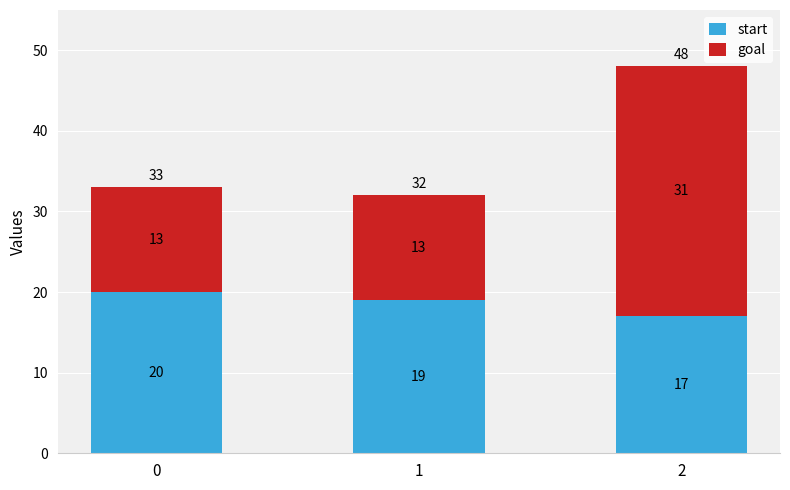

What is the lowest value of the start series?

17